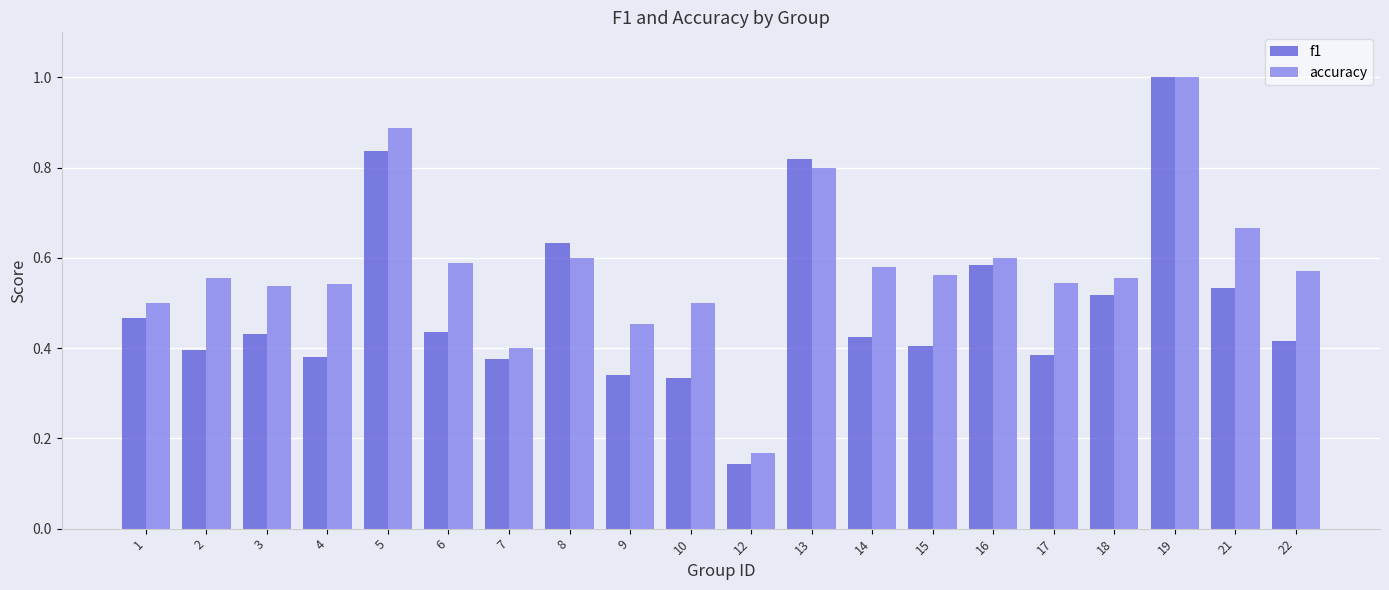

Which series has the largest total across all categories?

accuracy